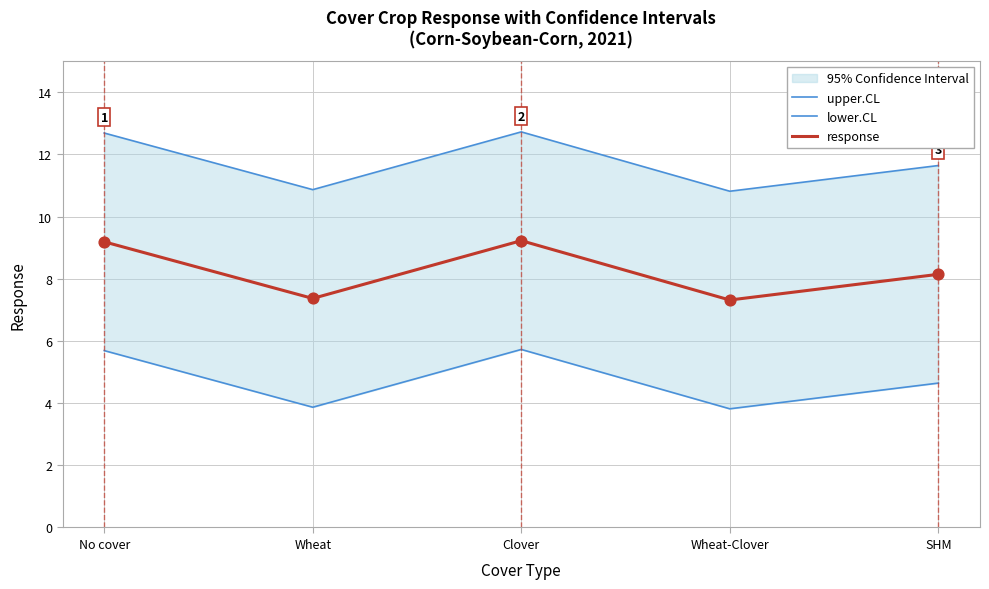

Which series has the largest Y range (max minus min)?

upper.CL